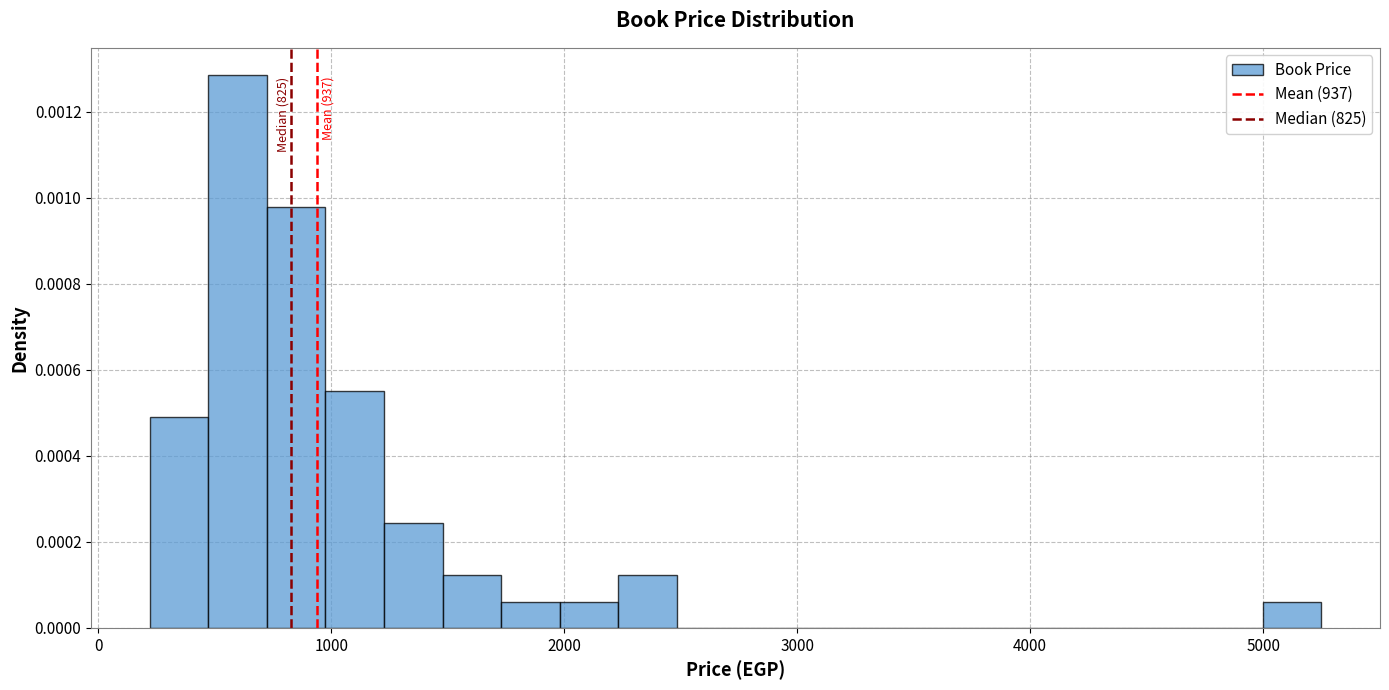

Around what value on the x-axis is the tallest bar? Give the approximate position of its centre, as read against the axis.

600